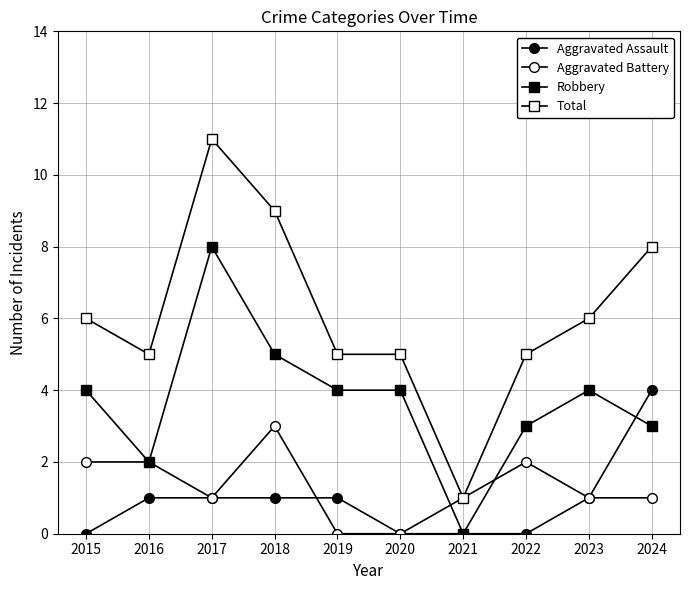

In Robbery, how many points are higher than both neighbors (excluding endpoints)?

2